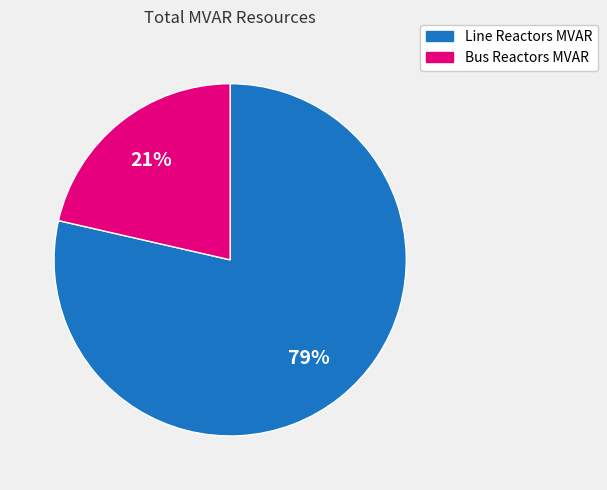

Which slice is the largest?

Line Reactors MVAR